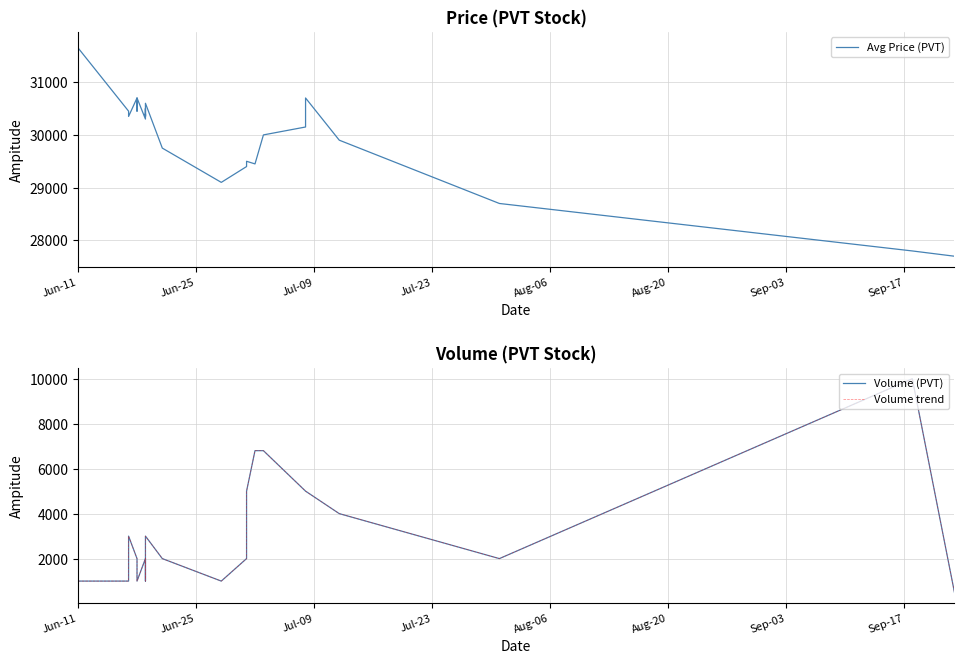

True or false: Volume (PVT) and Avg Price (PVT) intersect in this chart.

False